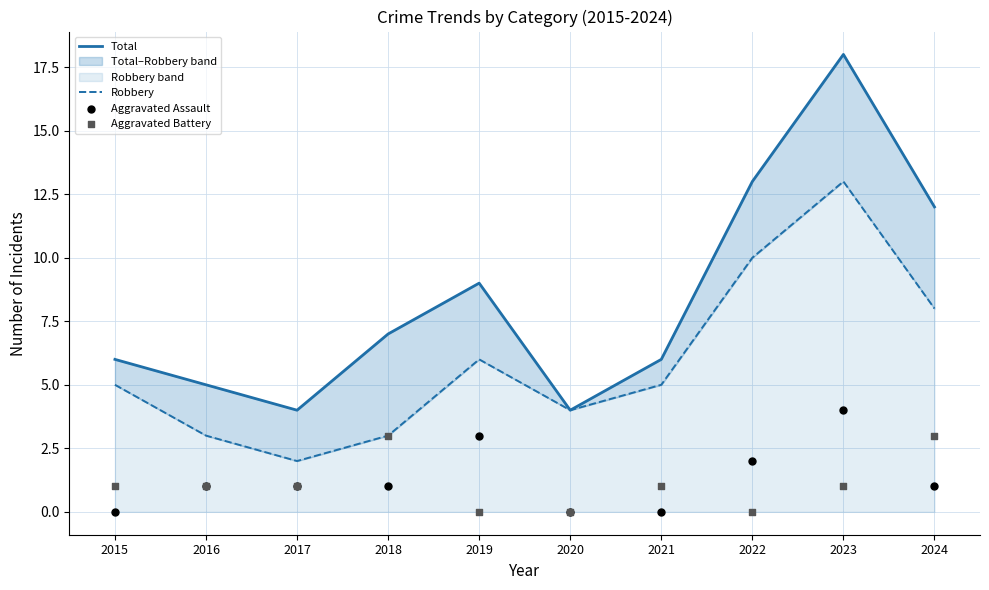

Which series reaches the maximum Y coordinate?

Total